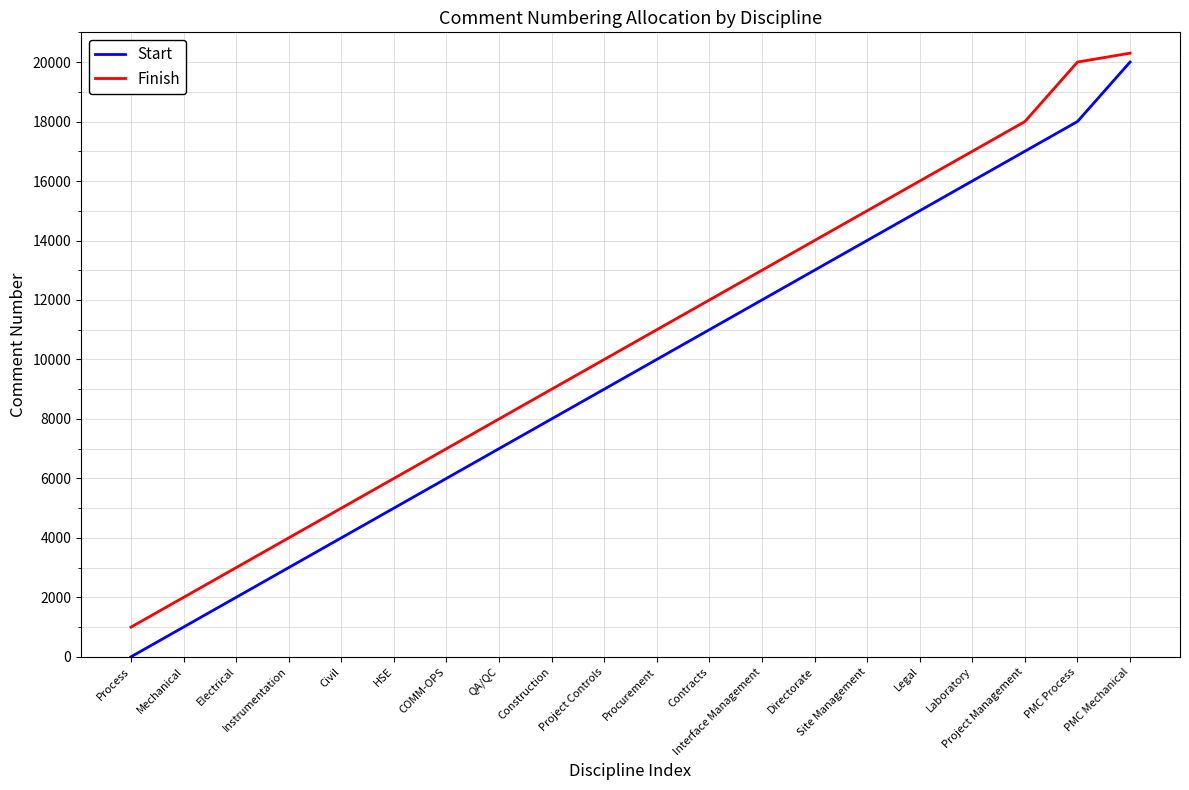

Which series has the largest range (max minus min)?

Start